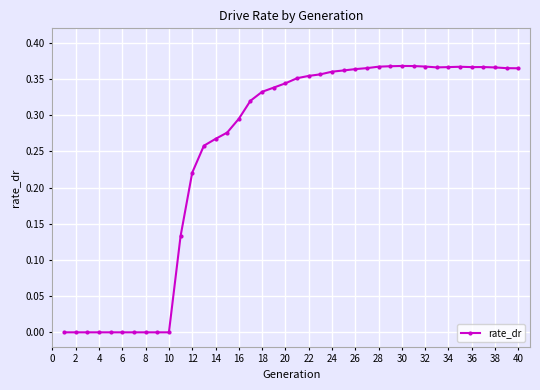

True or false: there are more than 1 points higher than both neighbors.

True